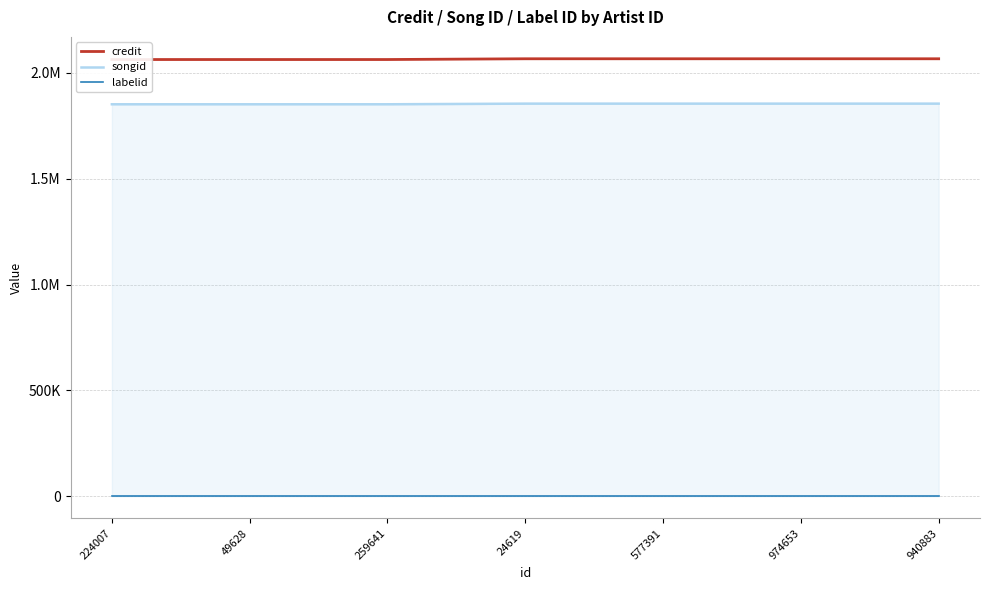

At which category is the sum across all series the highest?

24619